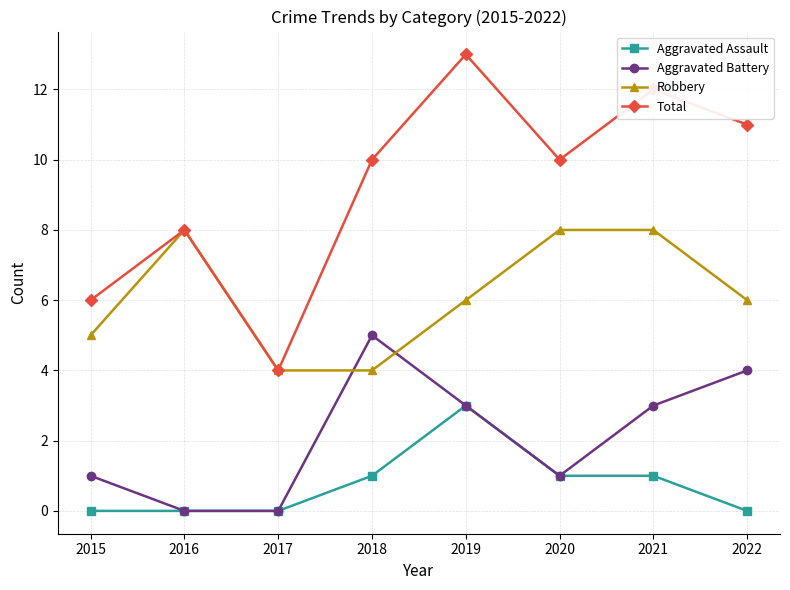

Count the Aggravated Assault values in the range 0 to 1.

7